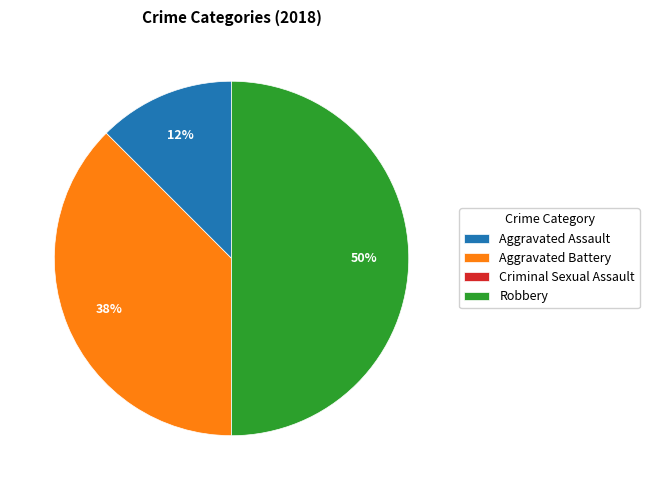

What percentage is the Robbery slice, to the nearest percent?

50%